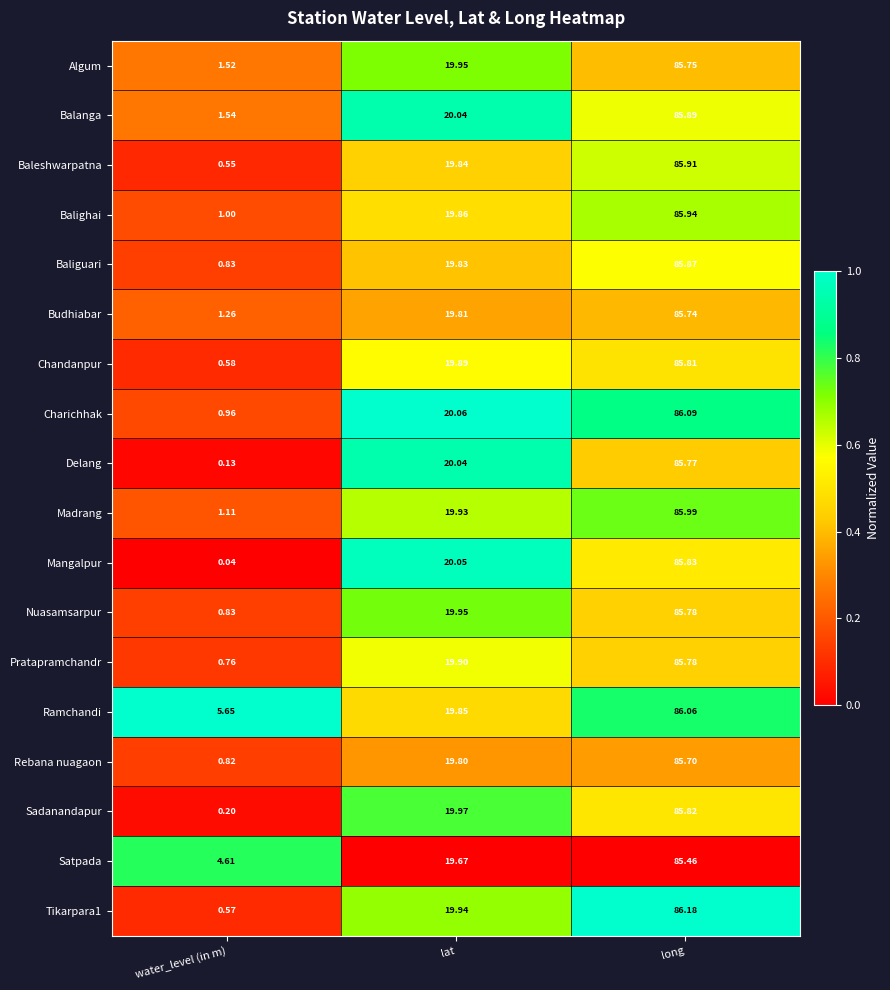

Which series changed the most between water_level (in m) and lat?

Mangalpur